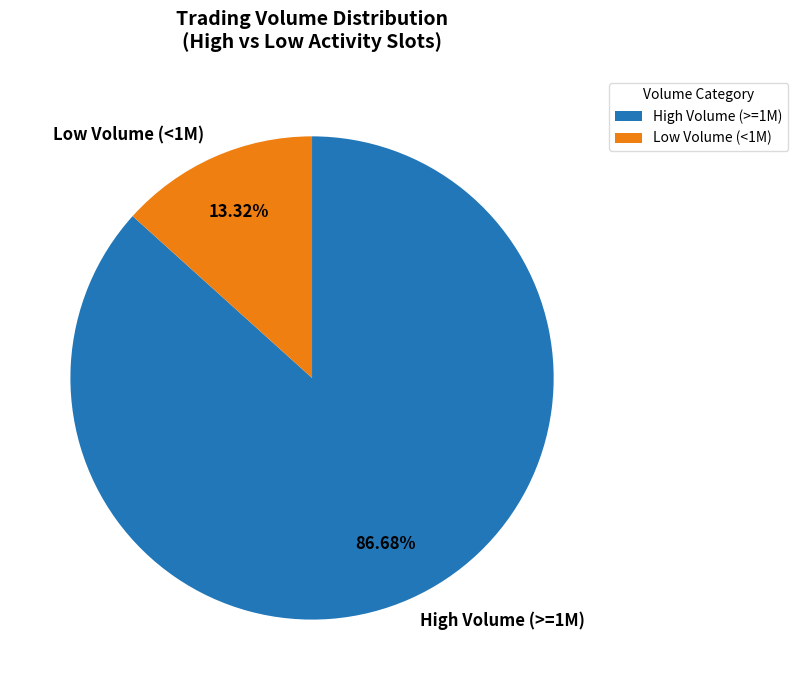

Between High Volume (>=1M) and Low Volume (<1M), which is larger?

High Volume (>=1M)